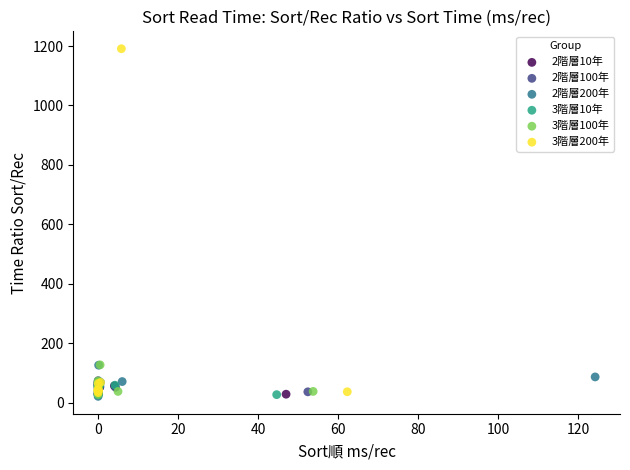

Which series has the largest Y range (max minus min)?

3階層200年